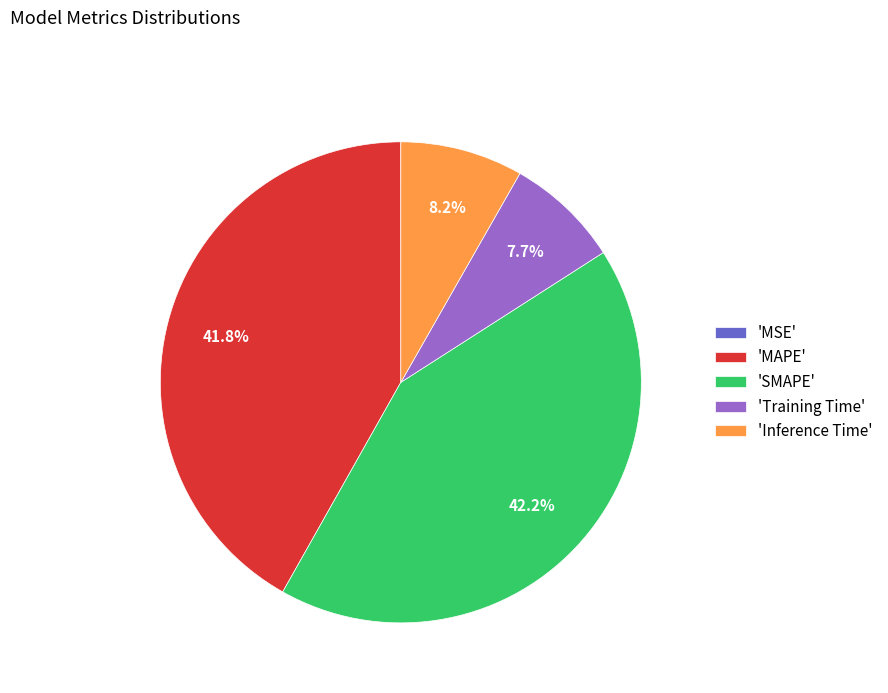

What percentage do 'Training Time' and 'MAPE' together represent?

49.5%